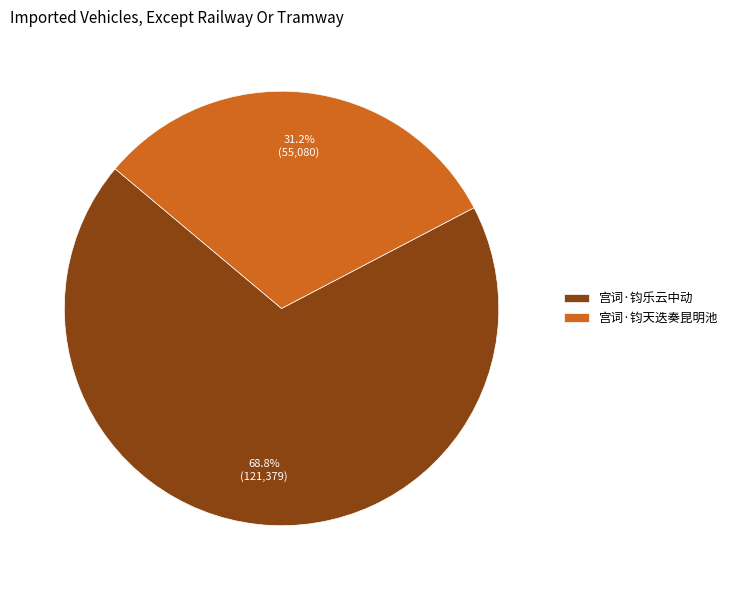

Rank the categories by value from highest to lowest.

宫词·钧乐云中动, 宫词·钧天迭奏昆明池